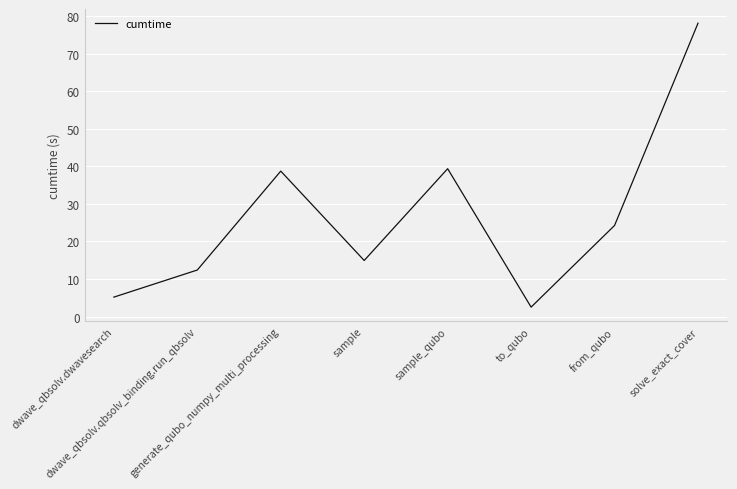

How many lines are shown in the chart?

1